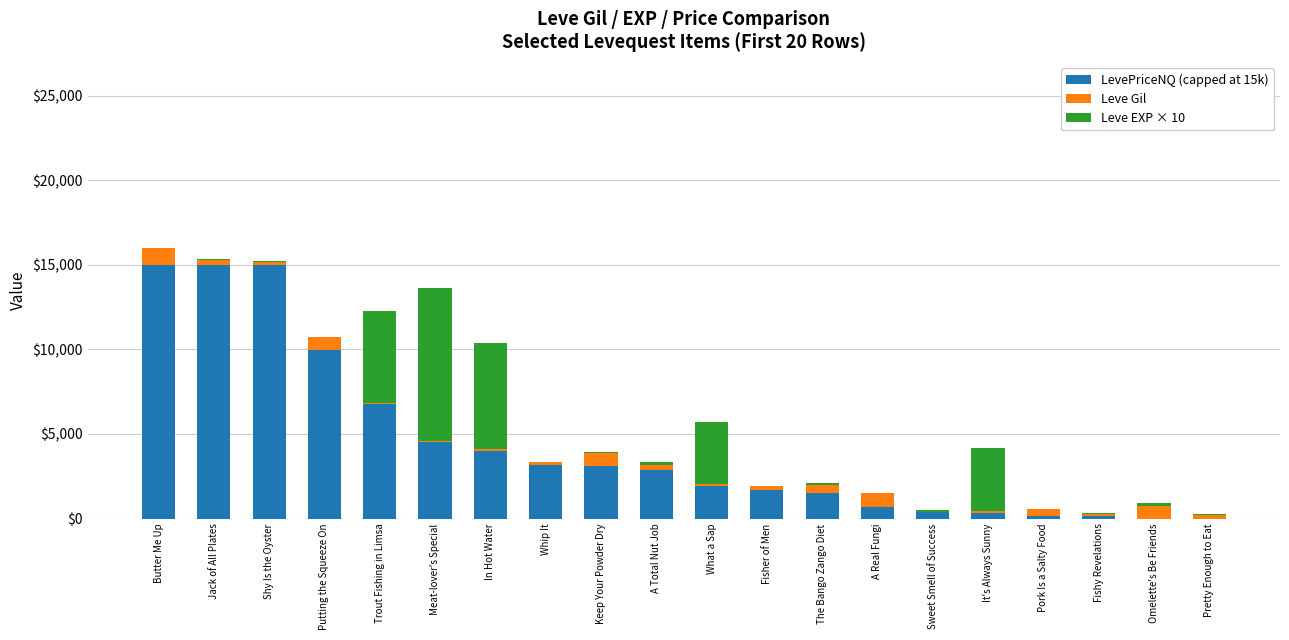

What is the maximum value for LevePriceNQ (capped at 15k)?

15000.0